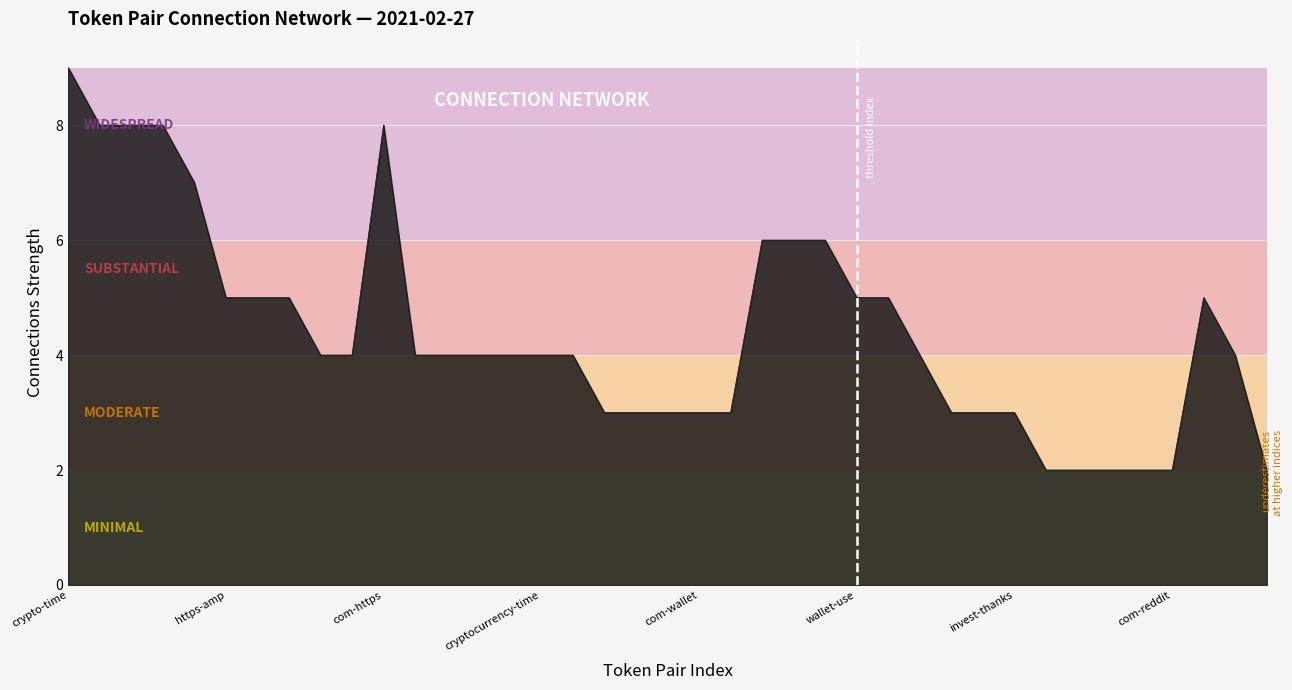

Count the values in the range 3 to 5.

24